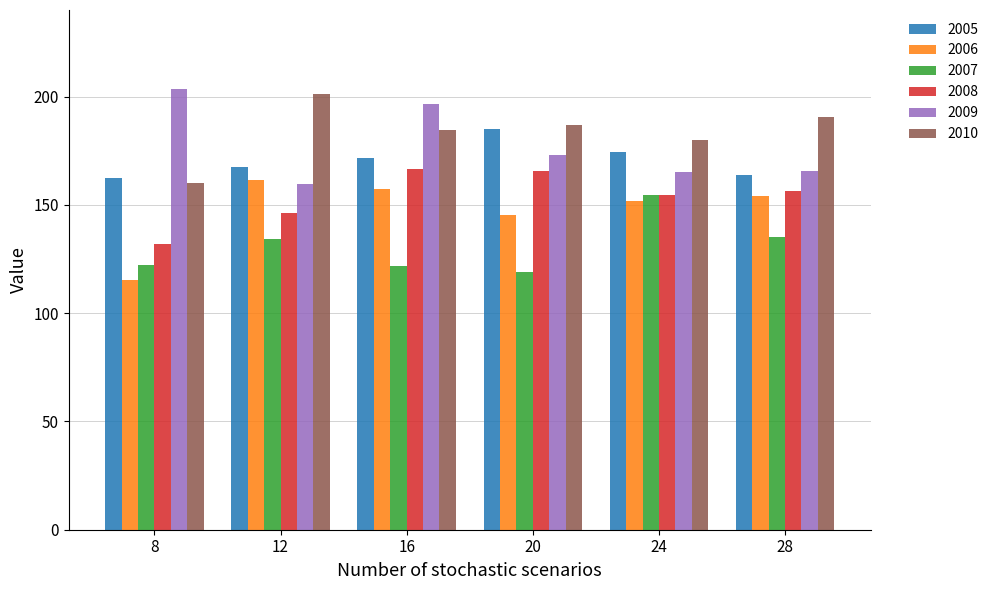

Which series has the largest total across all categories?

2010